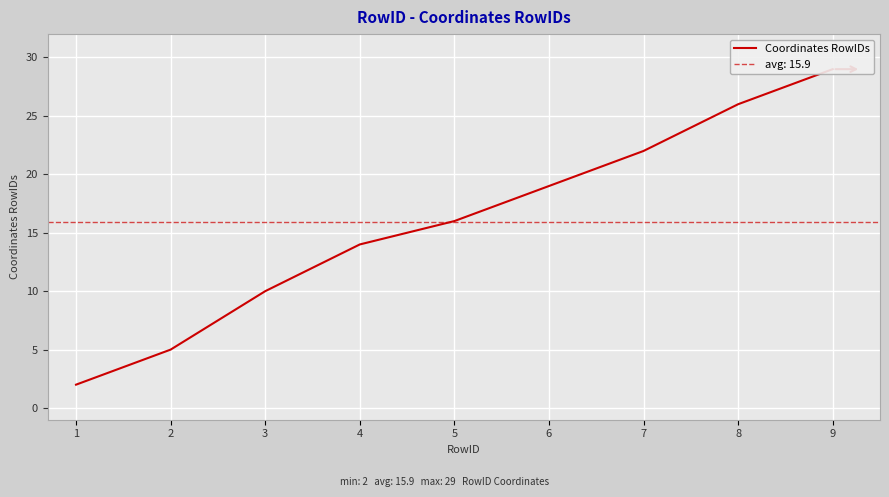

At which label is the value closest to 15?

4